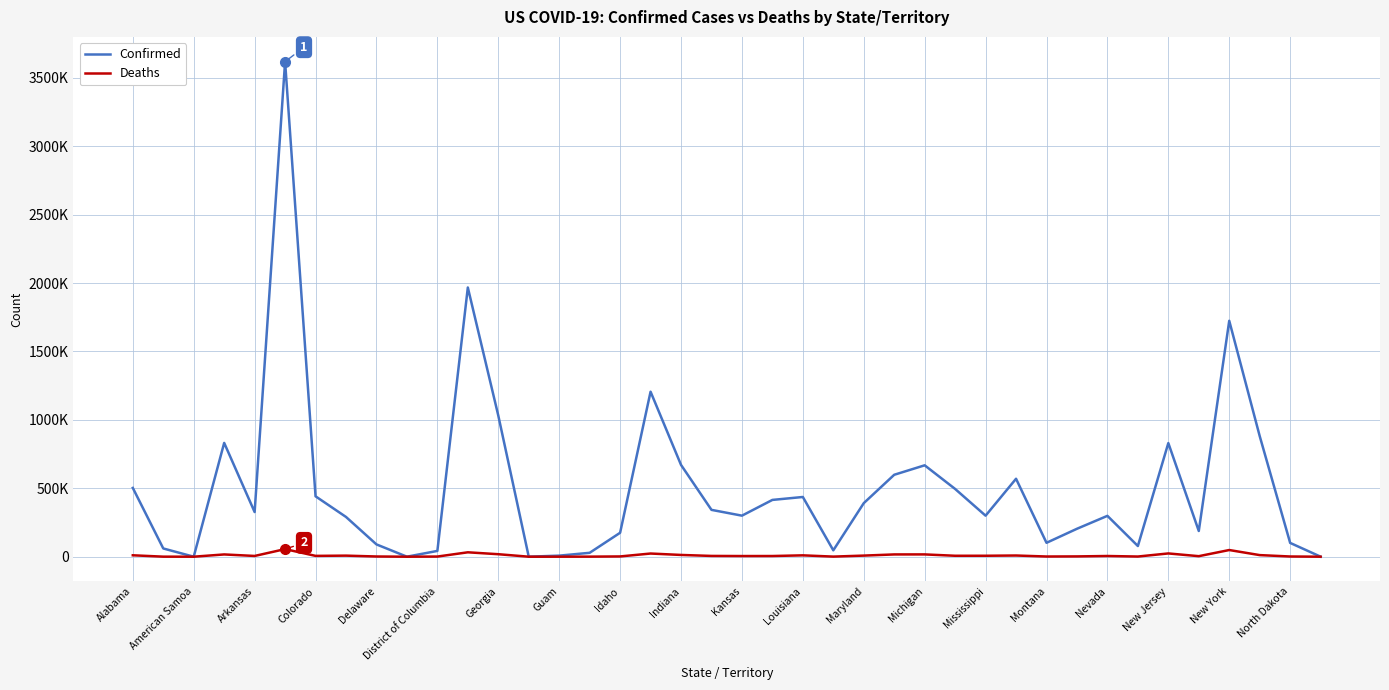

What are all the series names shown in the legend?

Confirmed, Deaths